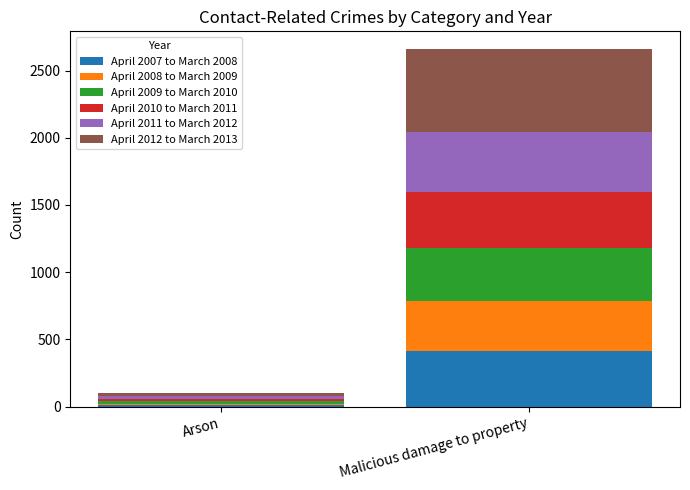

At which label does April 2007 to March 2008 reach its minimum?

Arson